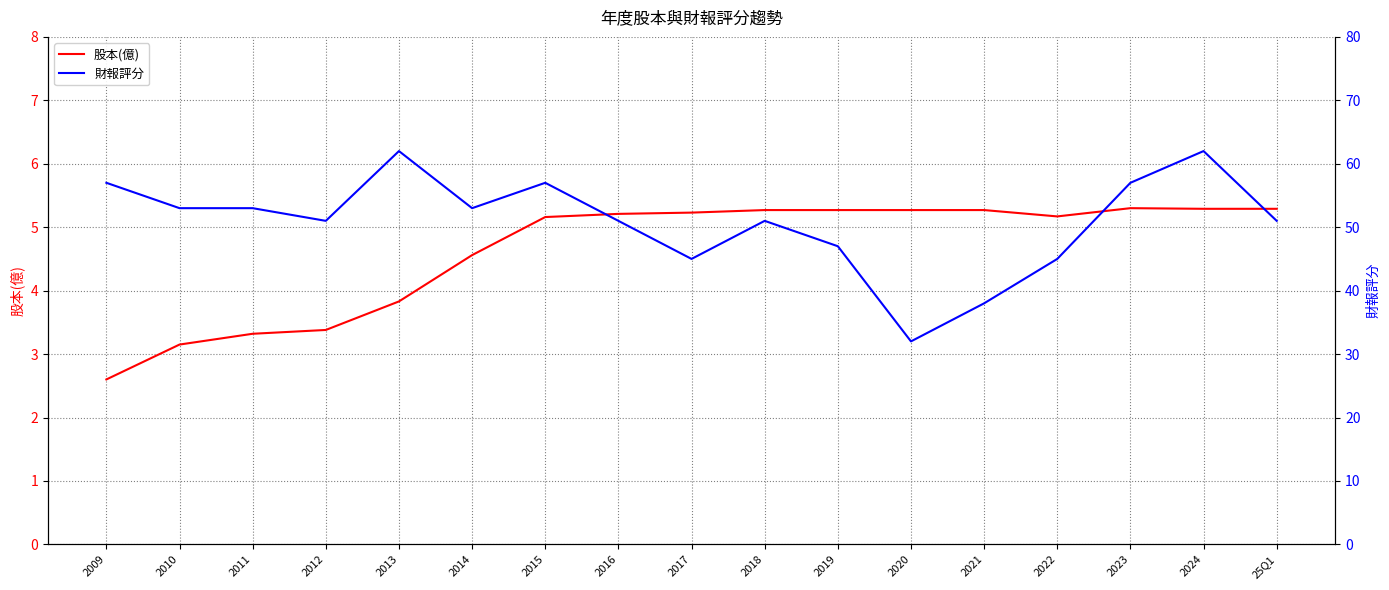

How many interior local peaks does the 股本(億) series have?

1